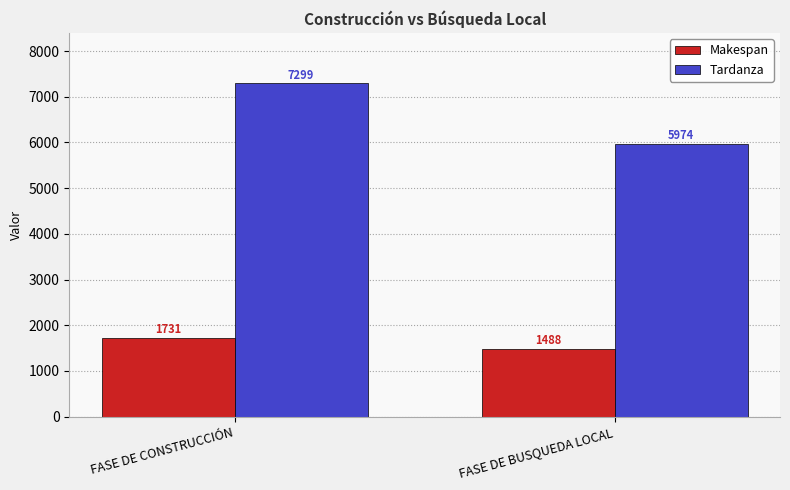

What is the label of the 2nd bar from the right?

FASE DE CONSTRUCCIÓN